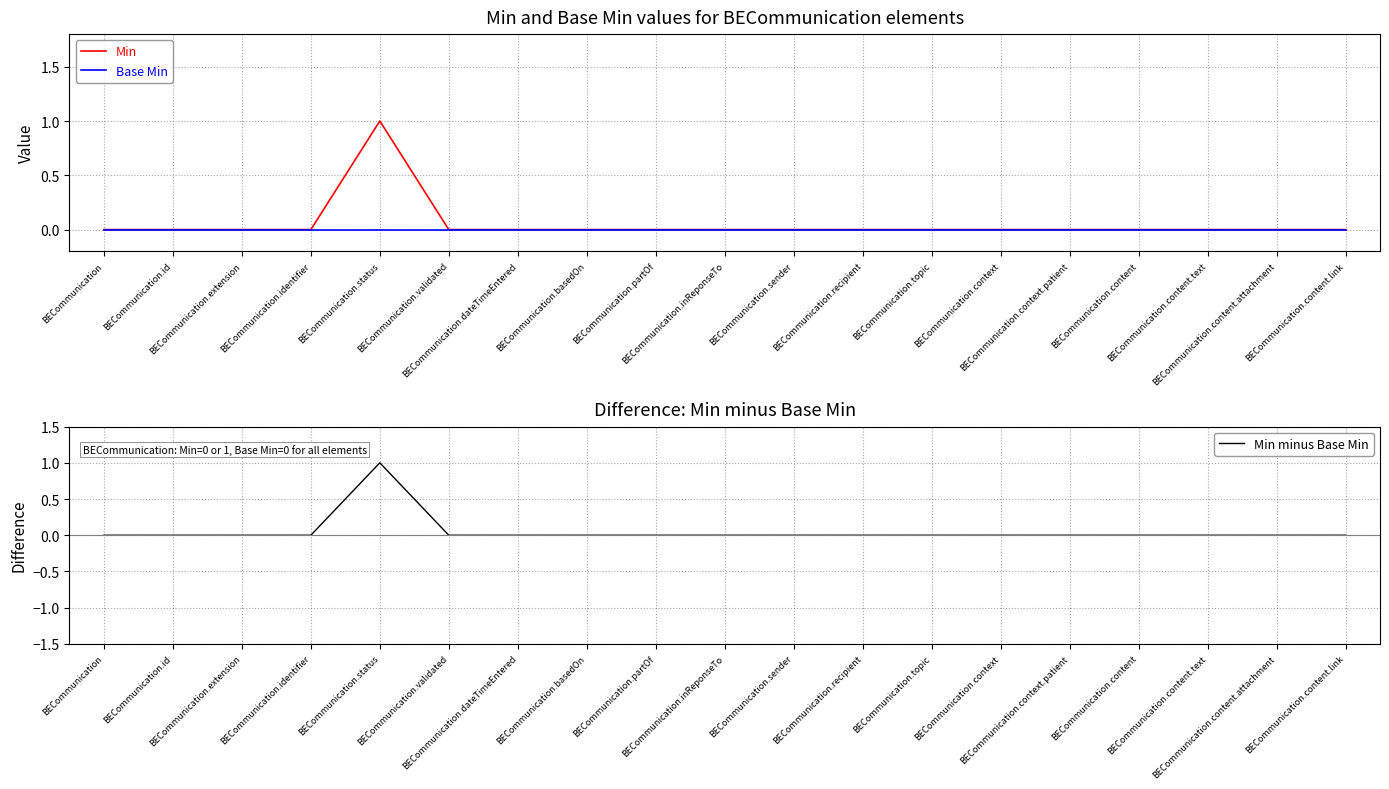

Does the chart display data point markers on the line(s)?

No